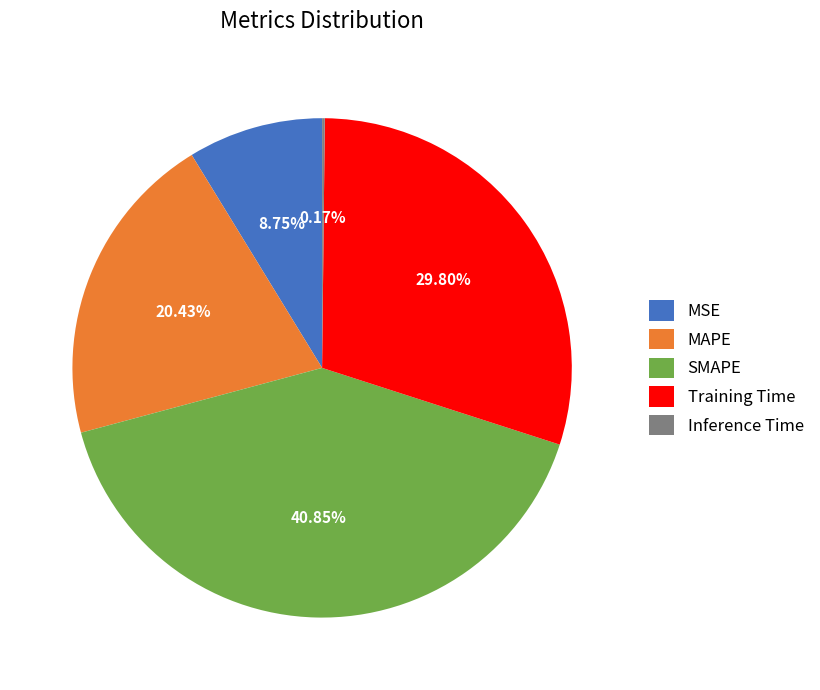

What is the largest slice in the pie chart?

SMAPE